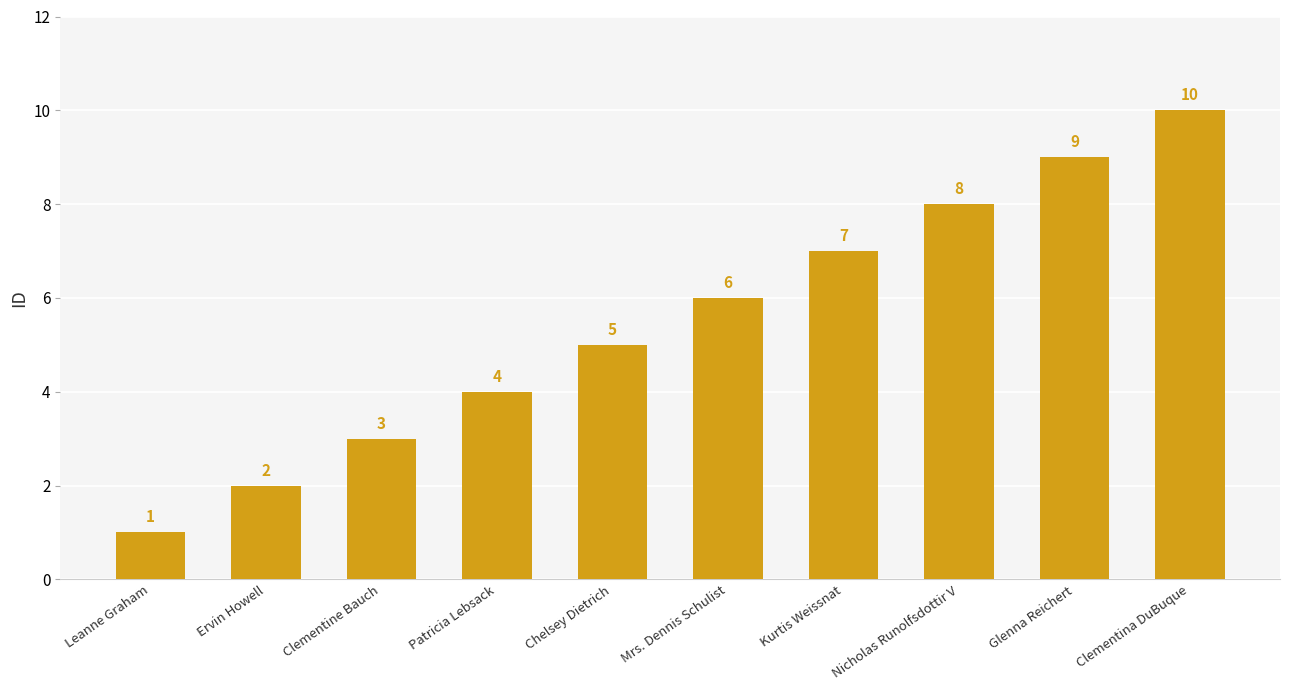

At which category does the chart reach its minimum across all series?

Leanne Graham